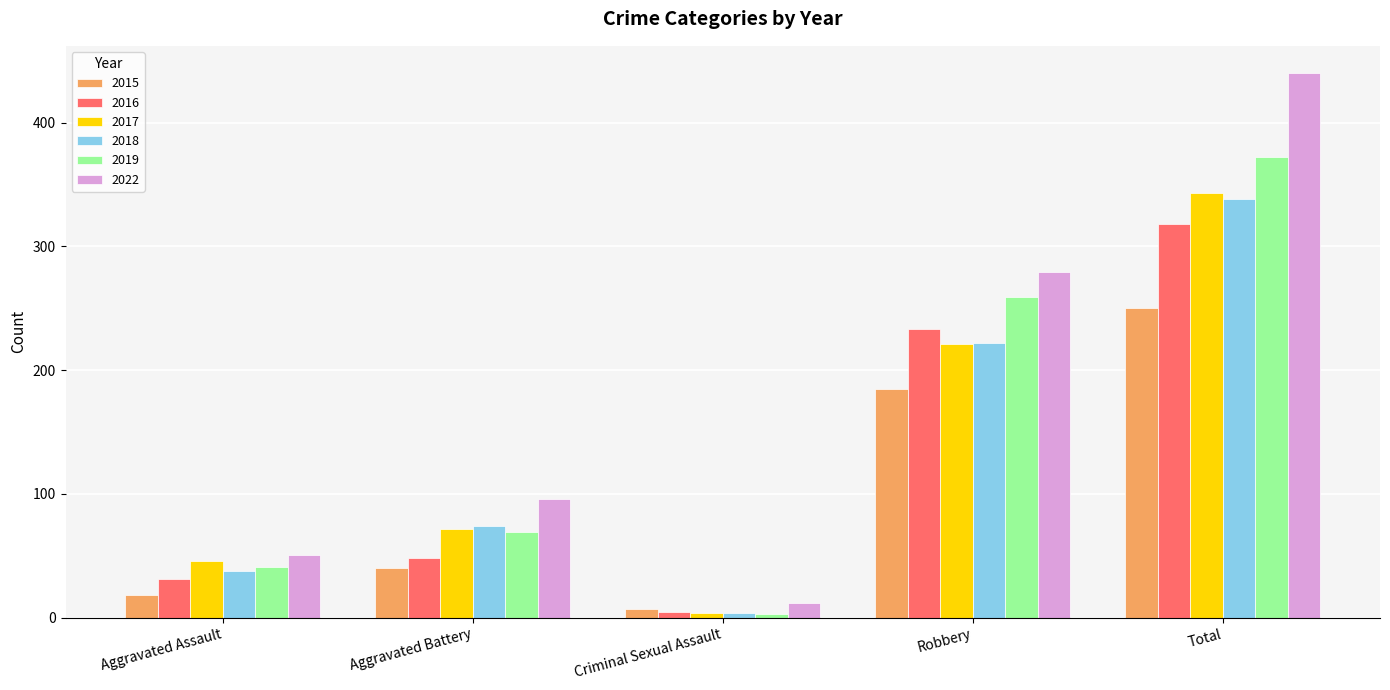

List the labels in order of 2019 value, largest first.

Total, Robbery, Aggravated Battery, Aggravated Assault, Criminal Sexual Assault